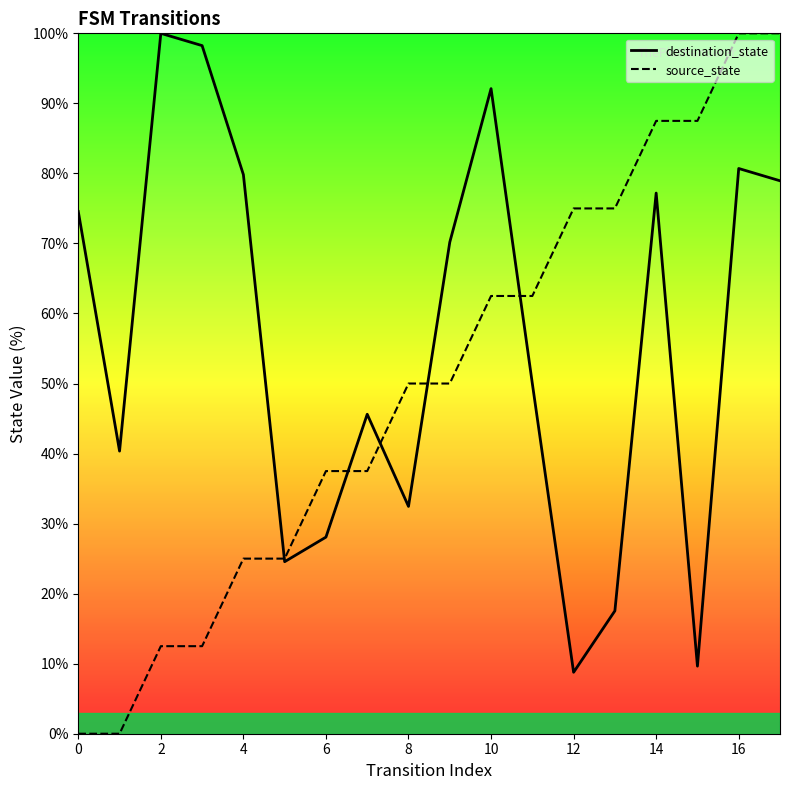

Which series has the widest spread of values?

source_state